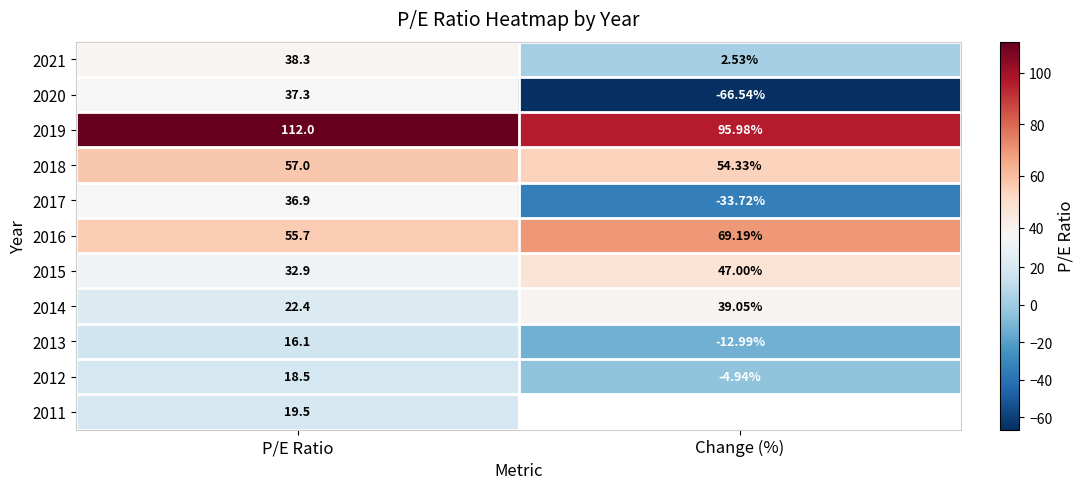

The value of 2019 at Change (%) is 96.0. True or false?

True